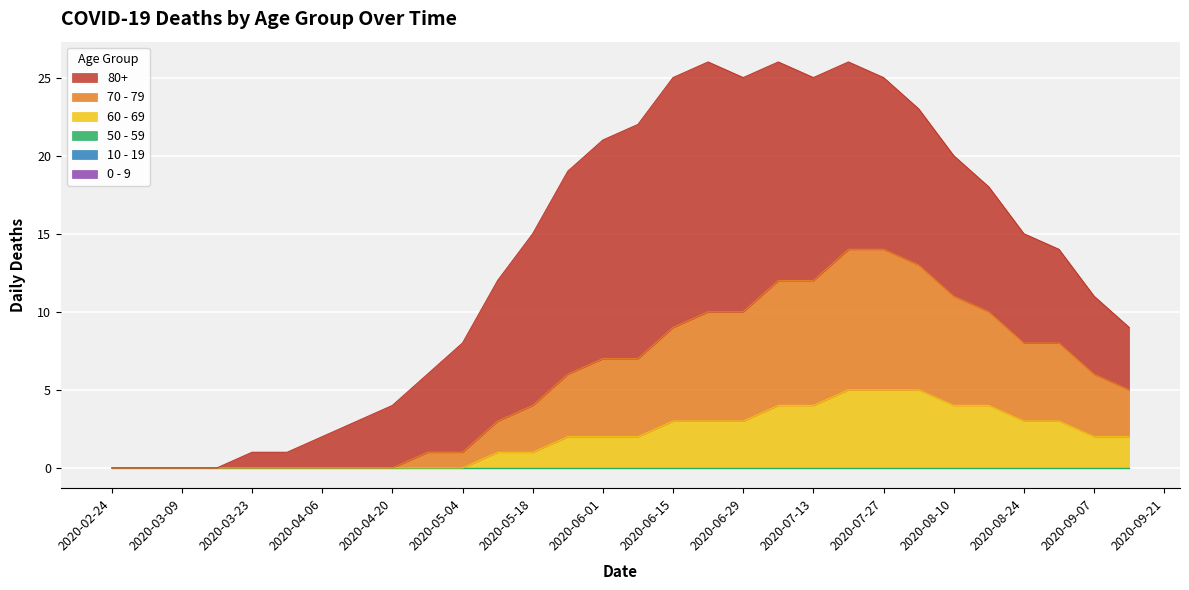

Is the value of 80+ at 2020-07-06 greater than the value of 0 - 9 at 2020-03-16?

Yes